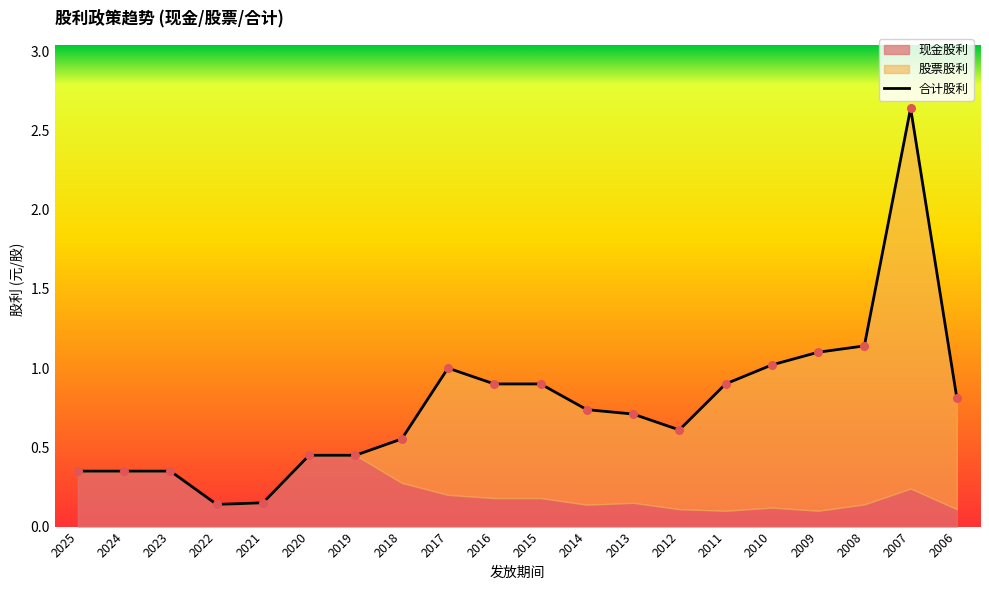

What is the change in value from 2021 to 2020?

+0.3